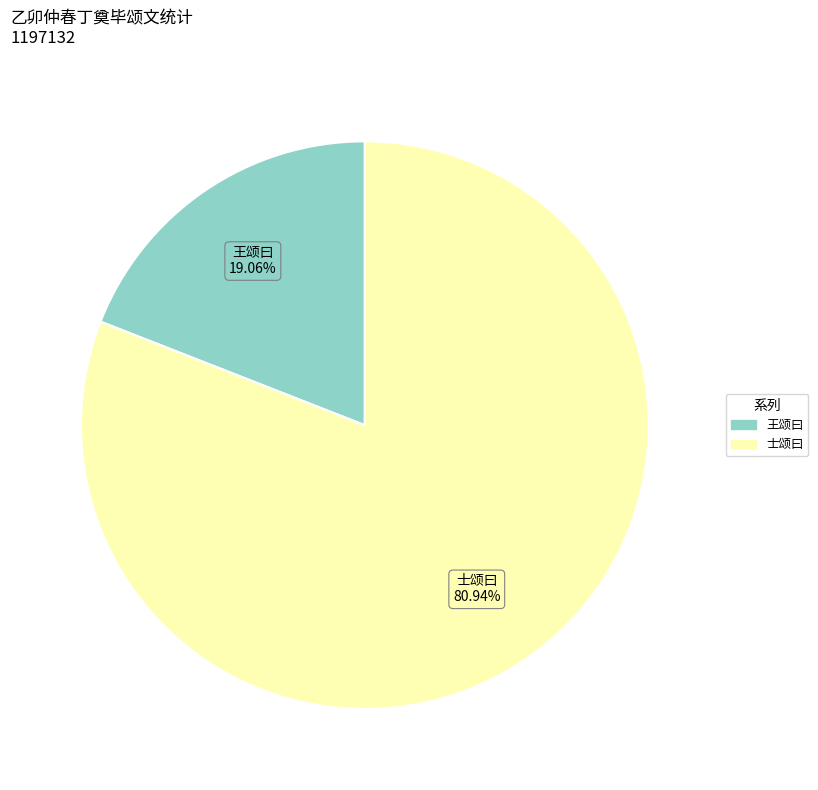

Count the number of slices in the pie.

2